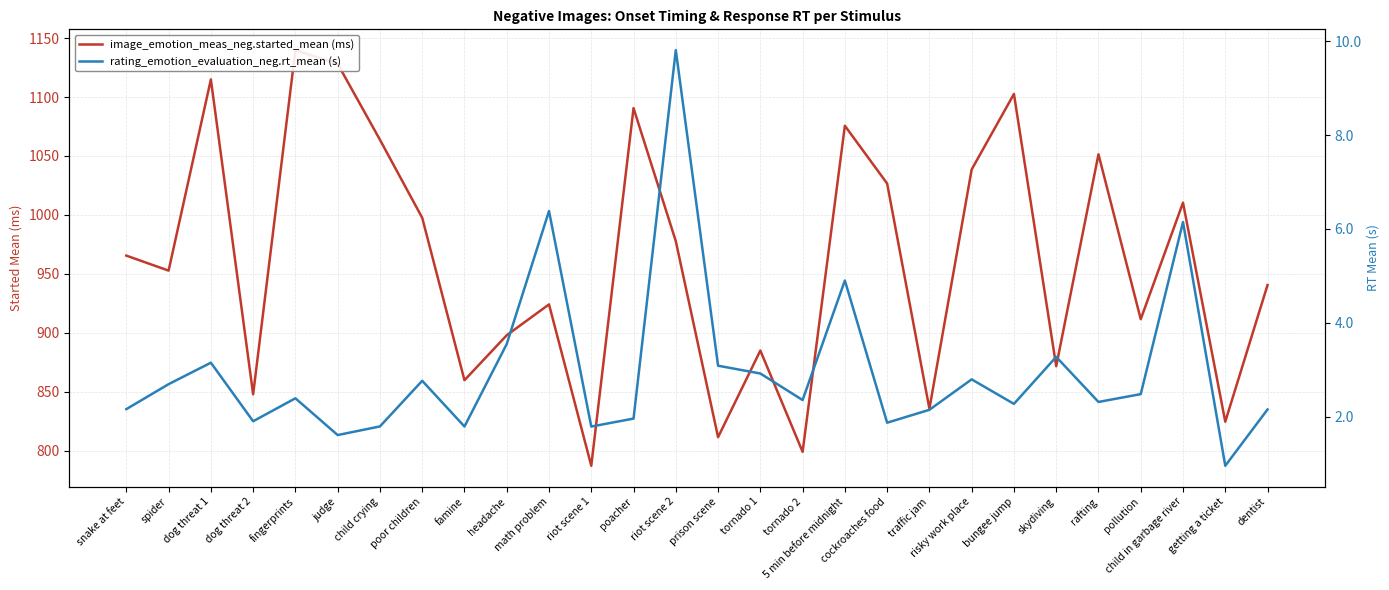

What is the approximate value of image_emotion_meas_neg.started_mean (ms) at headache?

897.9